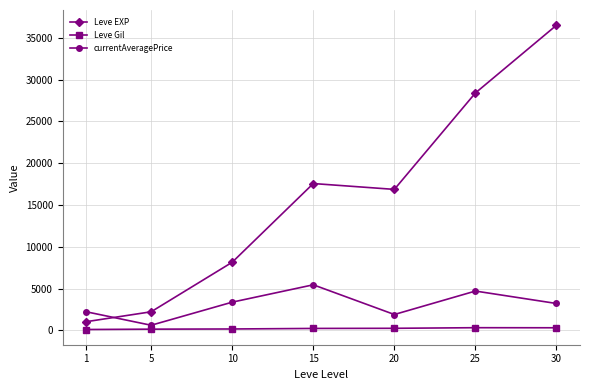

The value of currentAveragePrice at 25 is 4711.0. True or false?

True